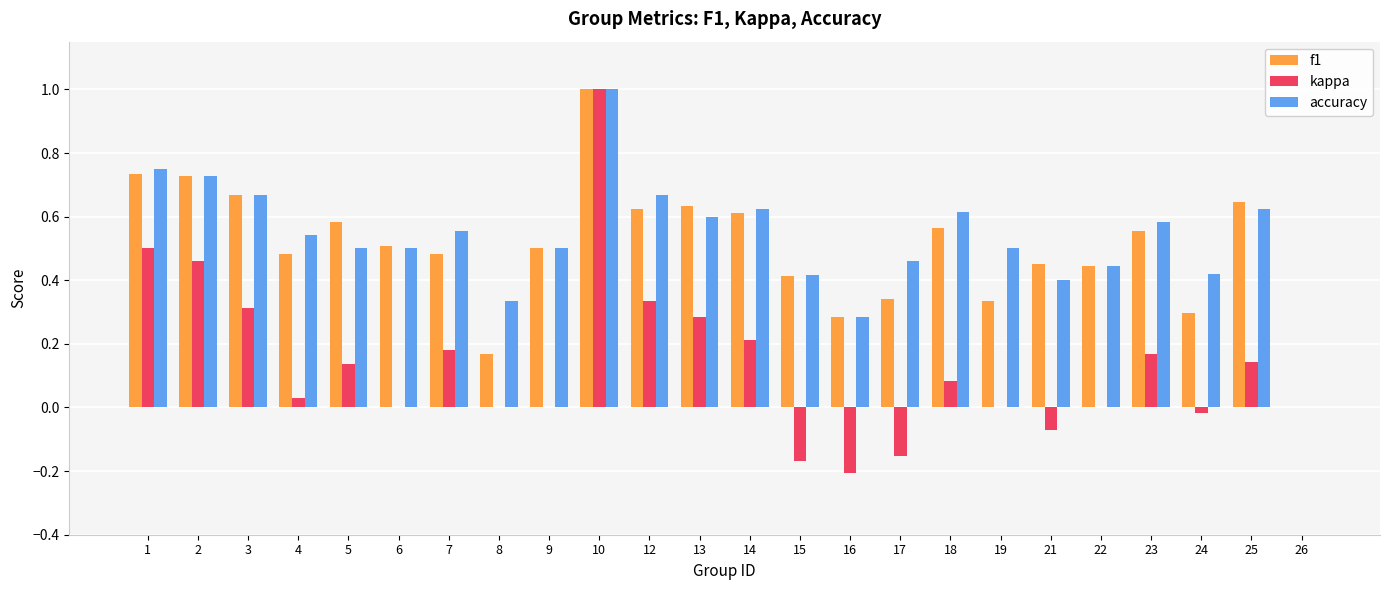

What is the sum of all f1 values?

12.1